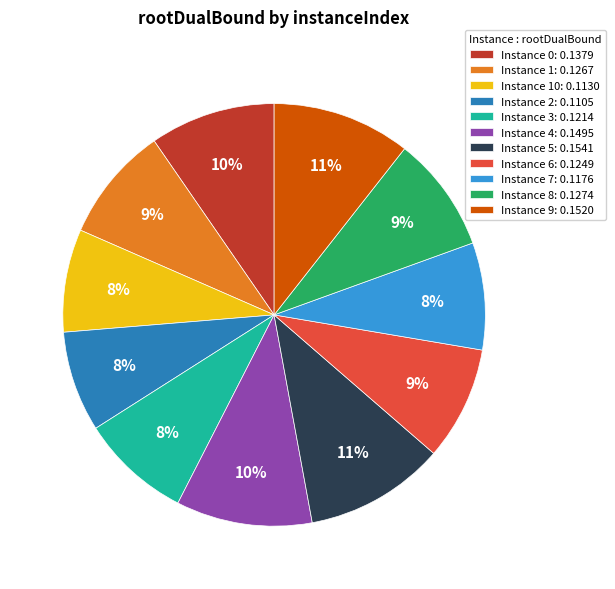

Does Instance 10: 0.1130 represent more than half of the total?

No